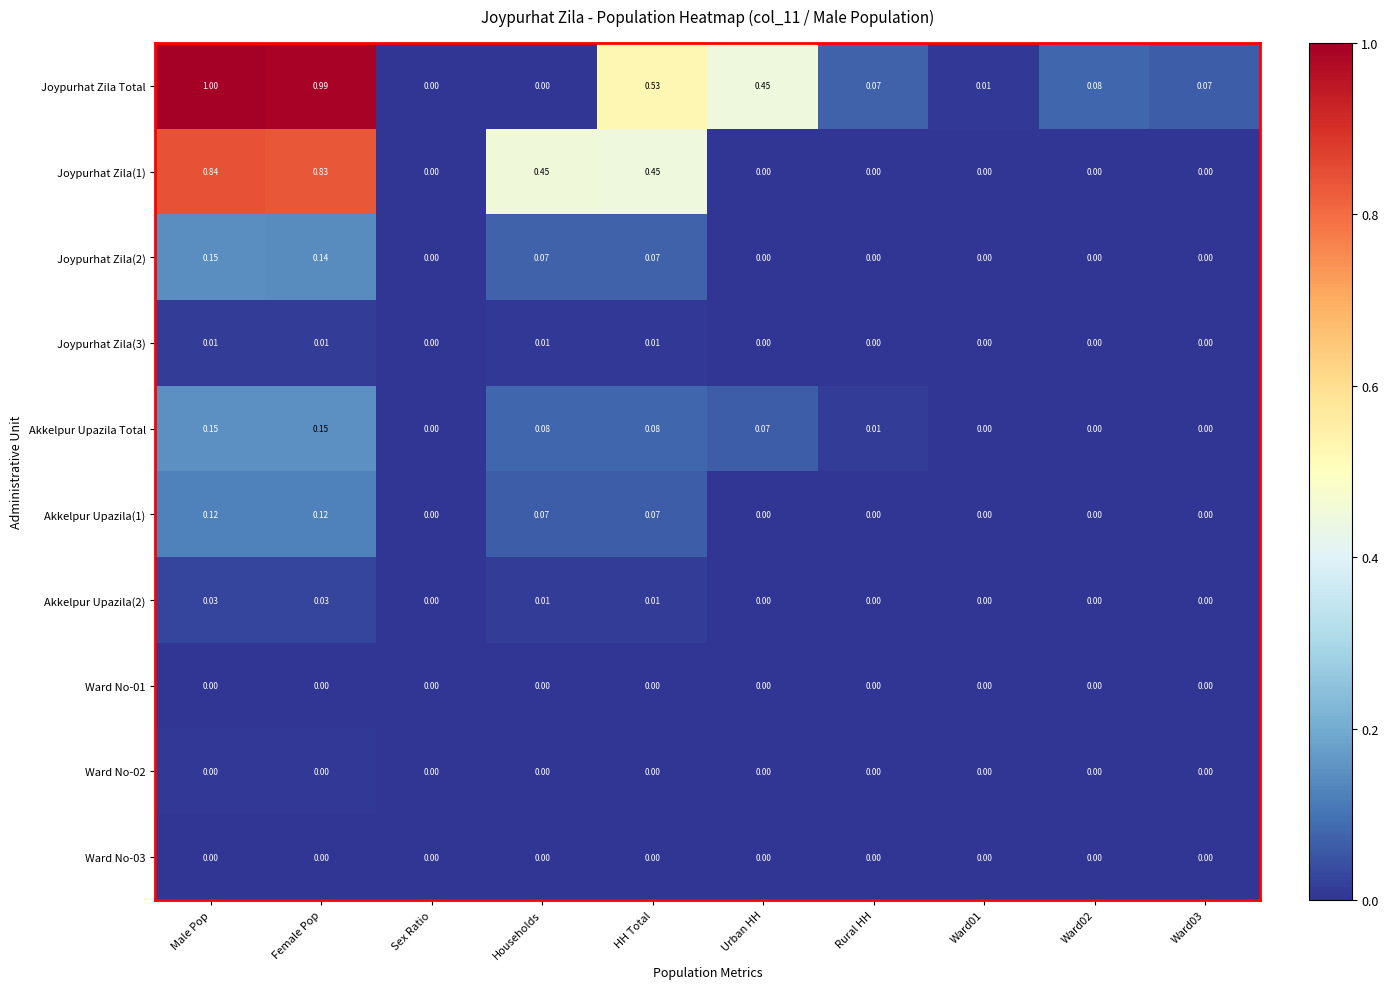

At which category does the chart reach its peak across all series?

Male Pop